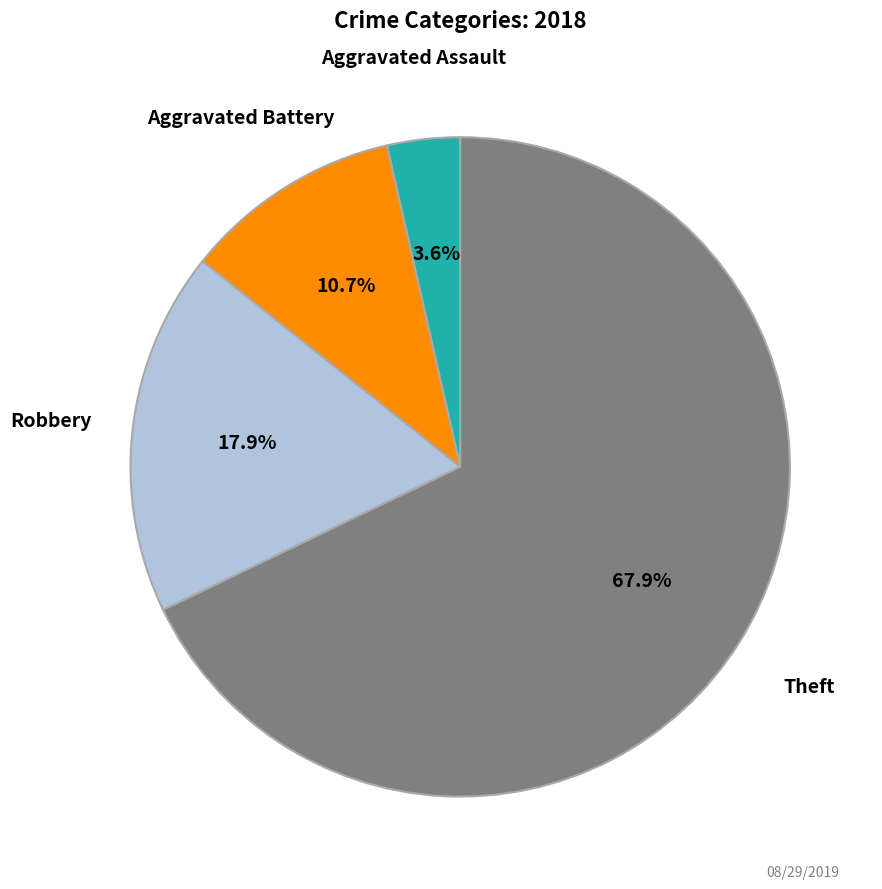

Is there a majority slice in this chart?

Yes